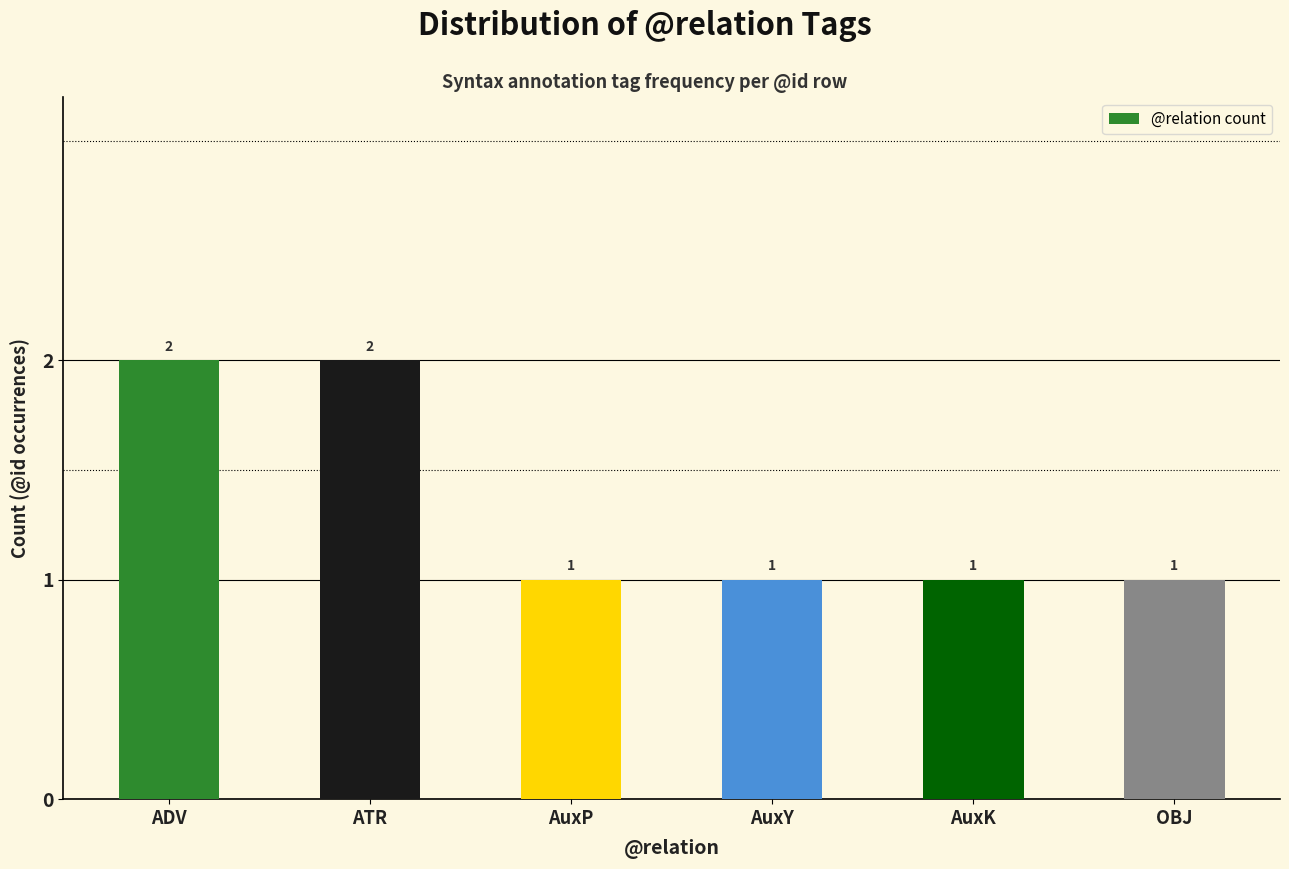

What is the difference between the maximum and minimum values?

1